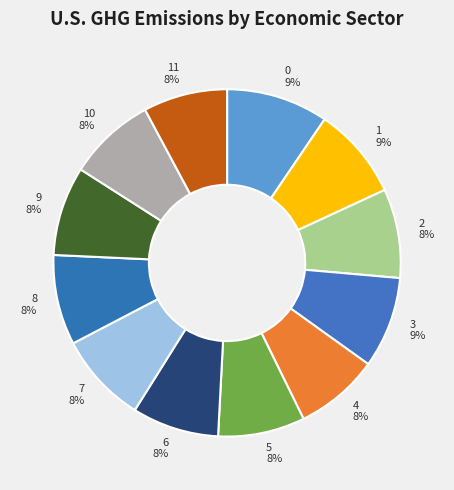

Combined, do 9 and 10 account for over 50%?

No